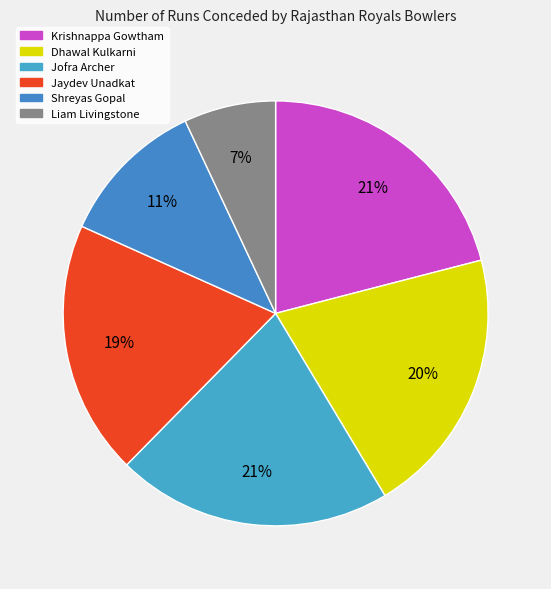

Between Liam Livingstone and Jaydev Unadkat, which is larger?

Jaydev Unadkat